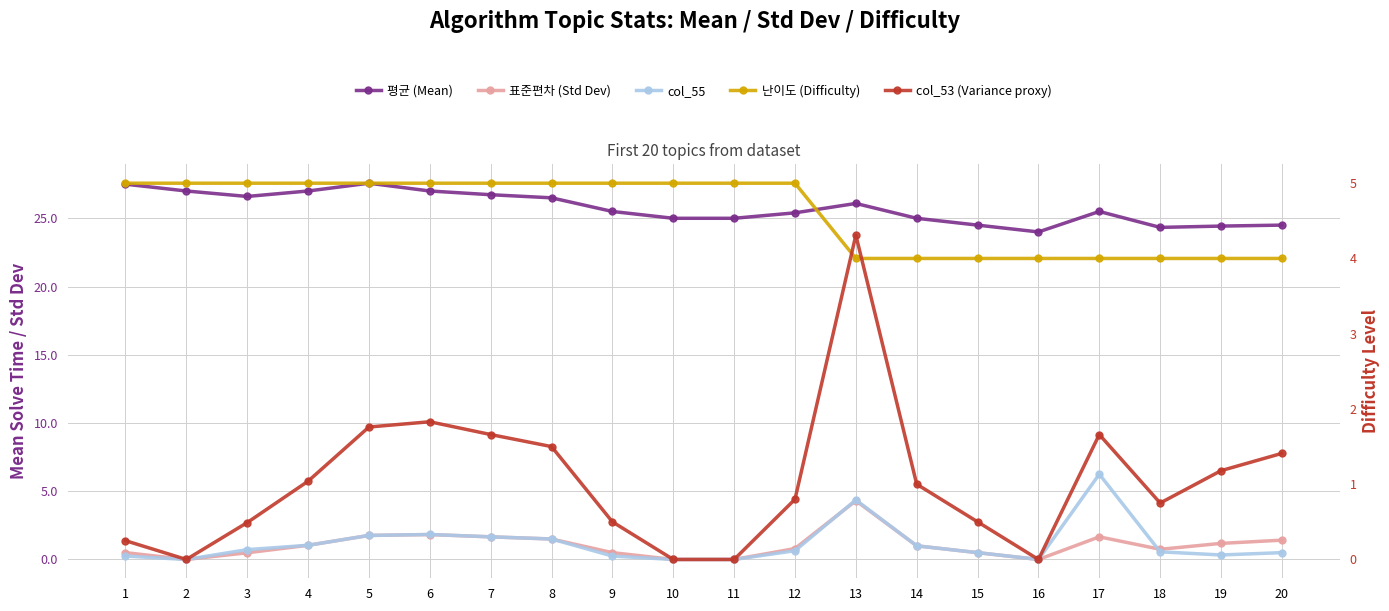

Is this an area chart (filled region under the line)?

No